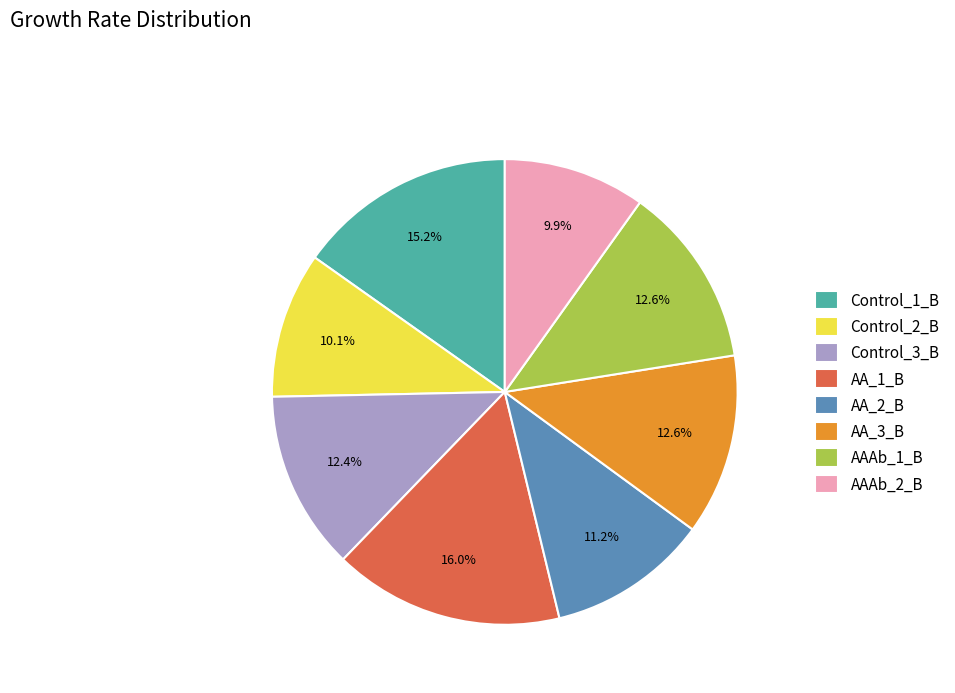

To the nearest percent, what is the combined percentage of AA_3_B and AA_1_B?

29%